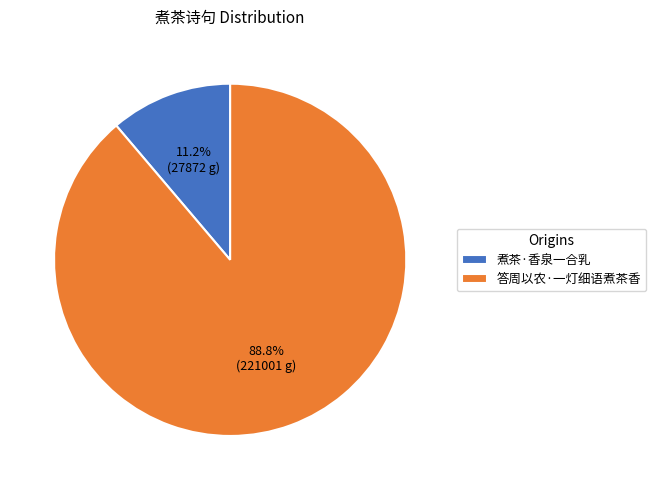

What is the smallest slice in the pie chart?

煮茶·香泉一合乳